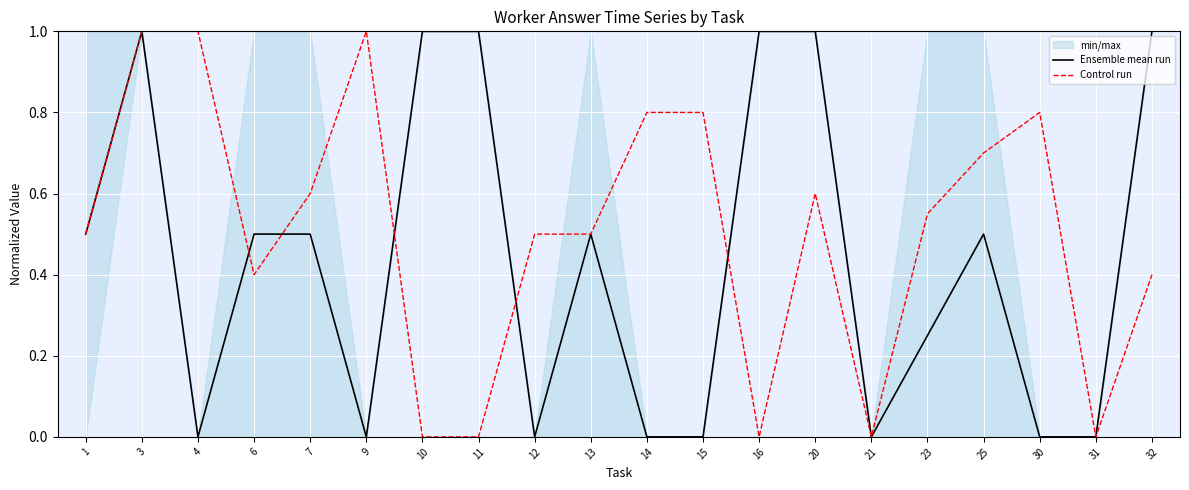

What is the total value across all series at 20?

1.6